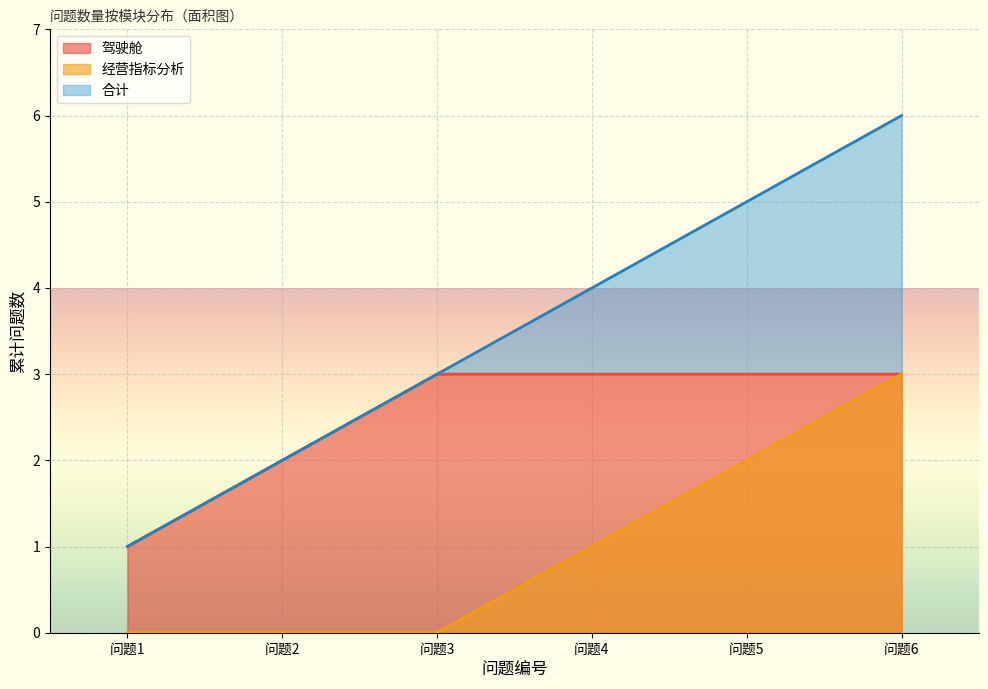

What is the difference between the maximum and minimum values in the 驾驶舱 series?

2